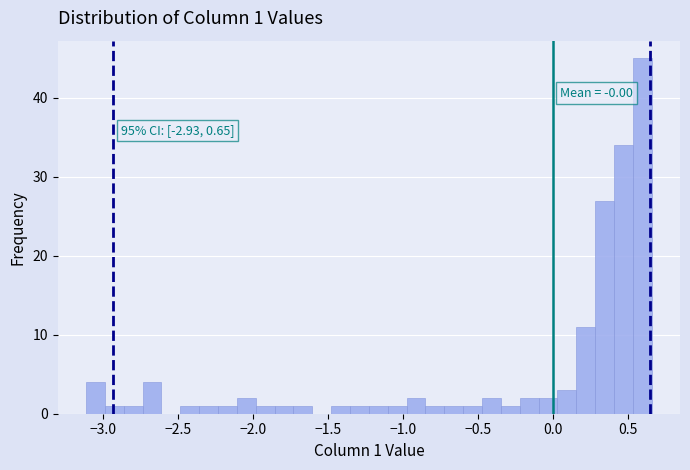

Read against the x-axis, roughly where is the centre of the tallest bar?

0.60